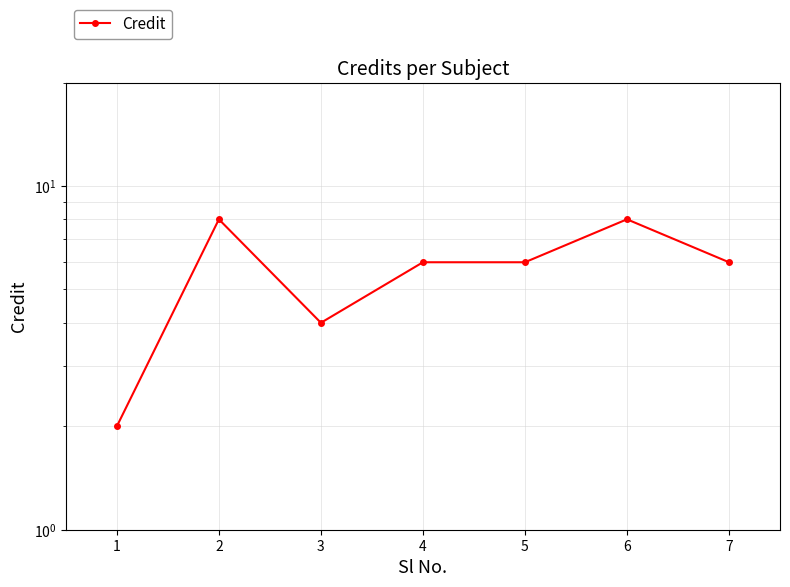

What is the average value?

6